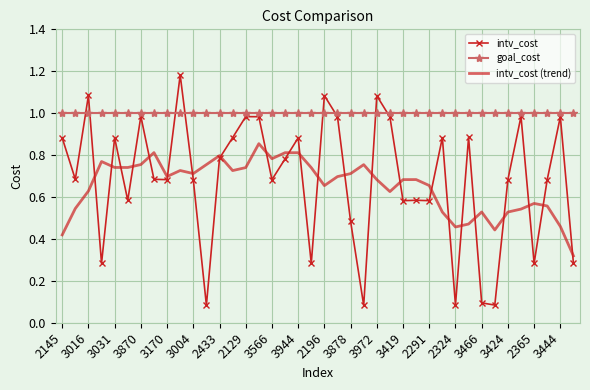

List the series in order of their peak value, highest first.

intv_cost, goal_cost, intv_cost (trend)